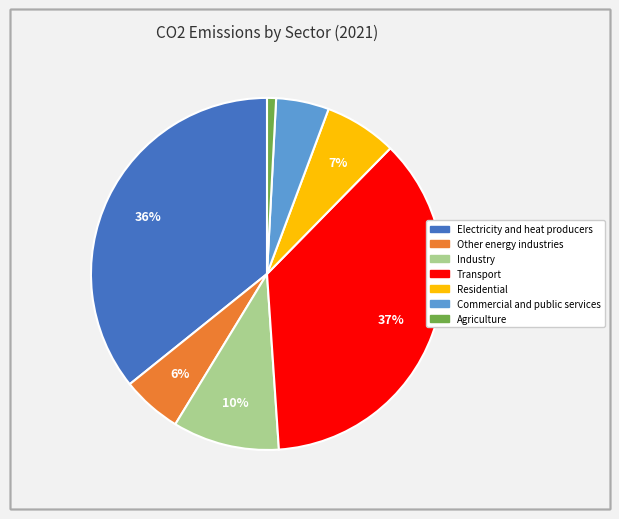

To the nearest percent, what is the difference between the Transport and Electricity and heat producers slice percentages?

1%